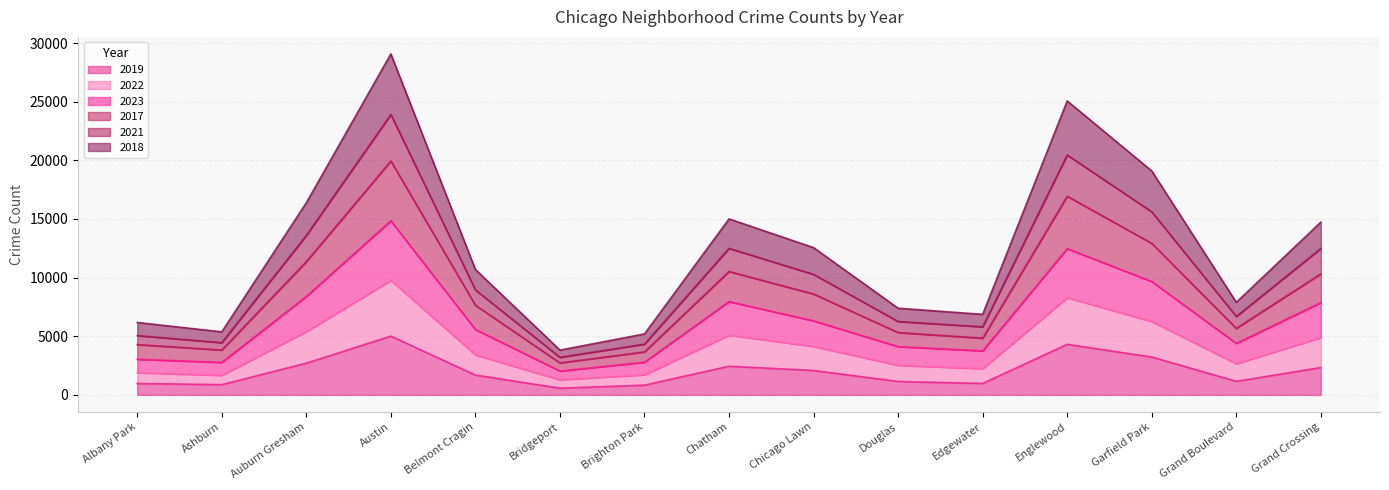

What is the total value across all series at Douglas?

7388